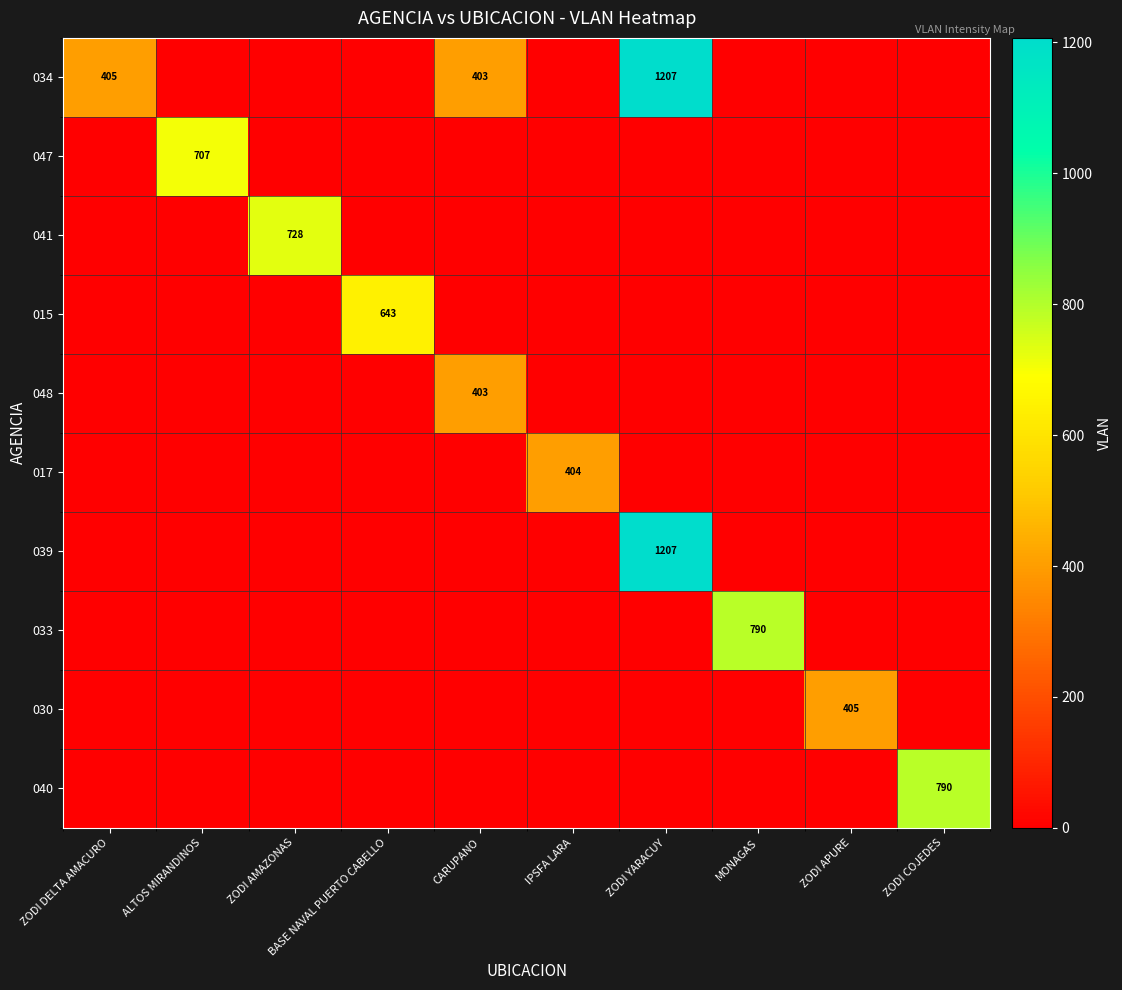

At which category is the sum across all series the highest?

ZODI YARACUY